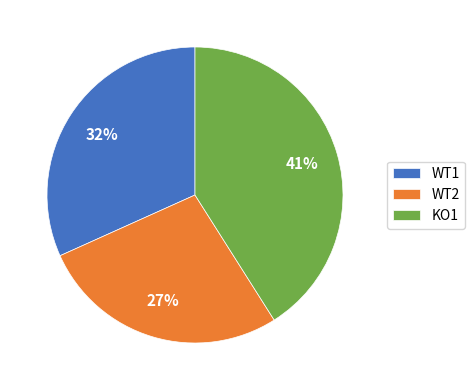

The KO1 slice represents 32% of the pie. True or false?

False